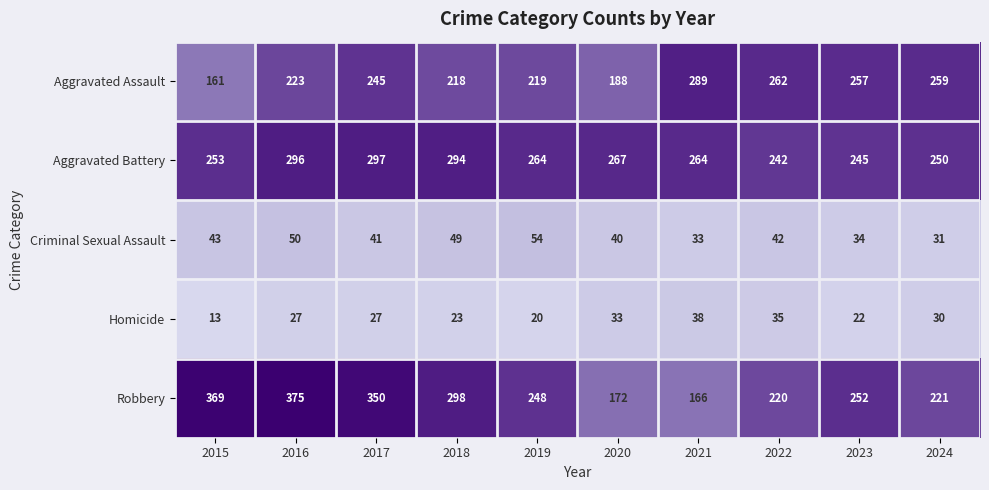

At which label does Robbery first exceed 252?

2015